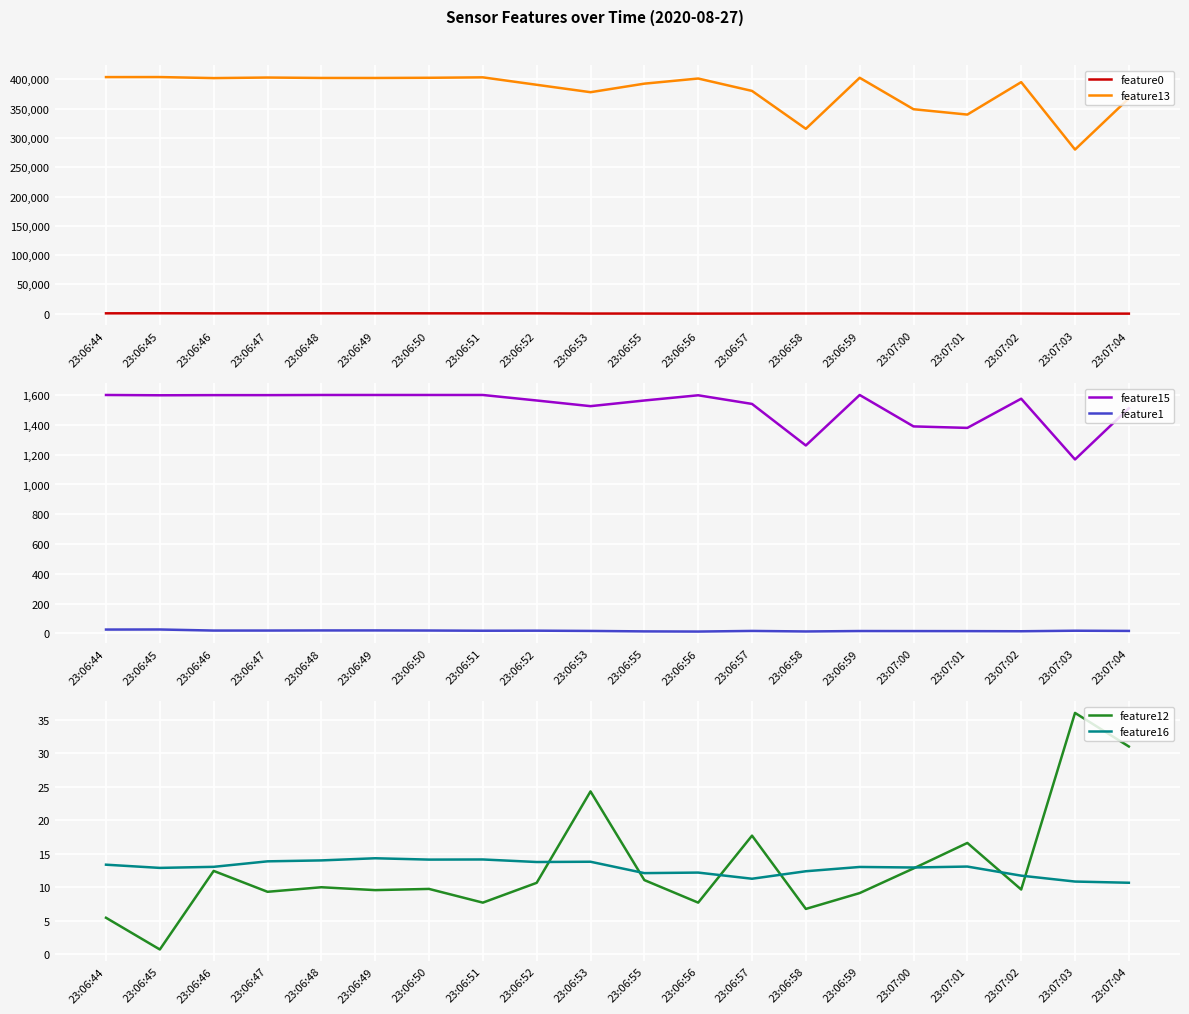

True or false: feature16 has a value of 10.8 at 23:07:03.

True